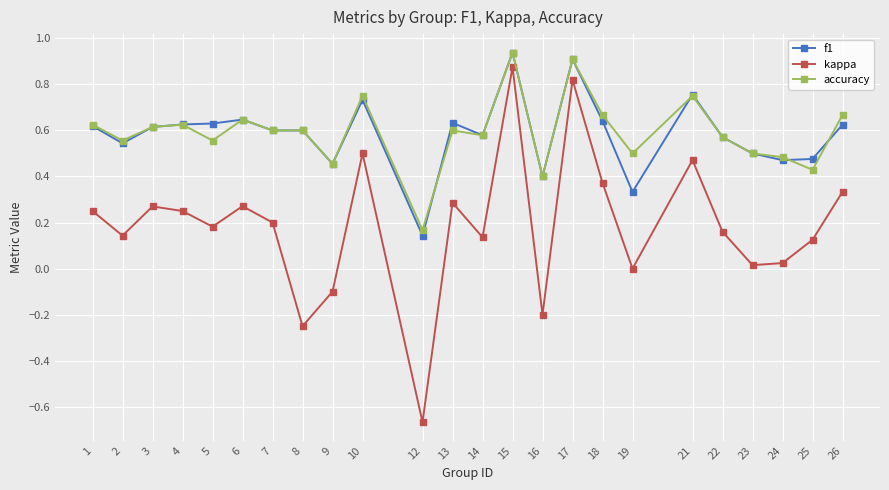

Which label corresponds to the smallest value in the chart?

12